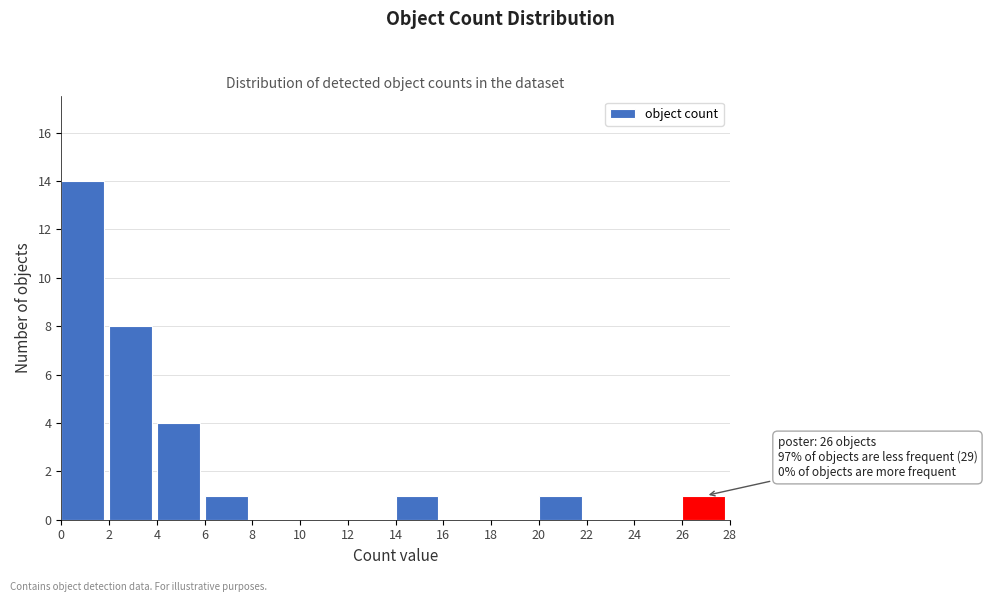

Reading right to left, what are all the values shown in this chart?

26=1	24=0	22=0	20=1	18=0	16=0	14=1	12=0	10=0	8=0	6=1	4=4	2=8	0=14